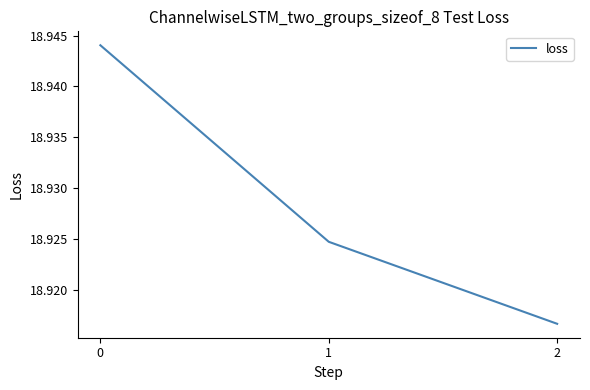

The value at 2 is 29.1. True or false?

False